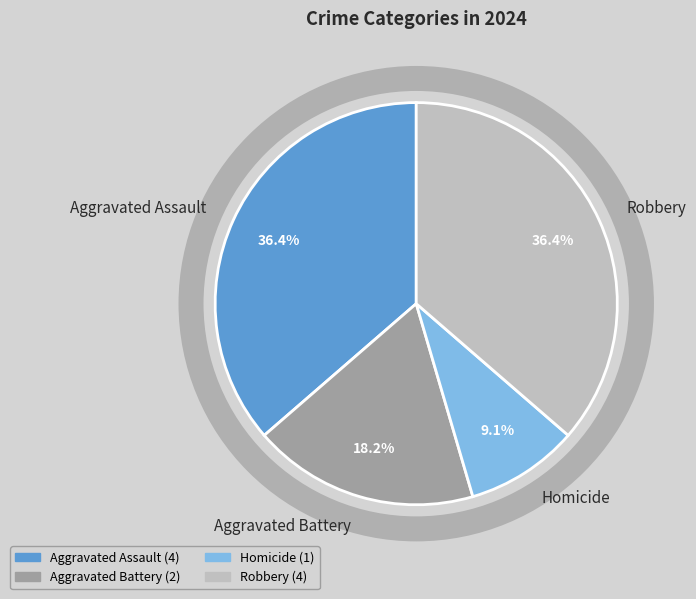

Approximately how many times larger is the value at Homicide compared to Aggravated Battery?

0.5